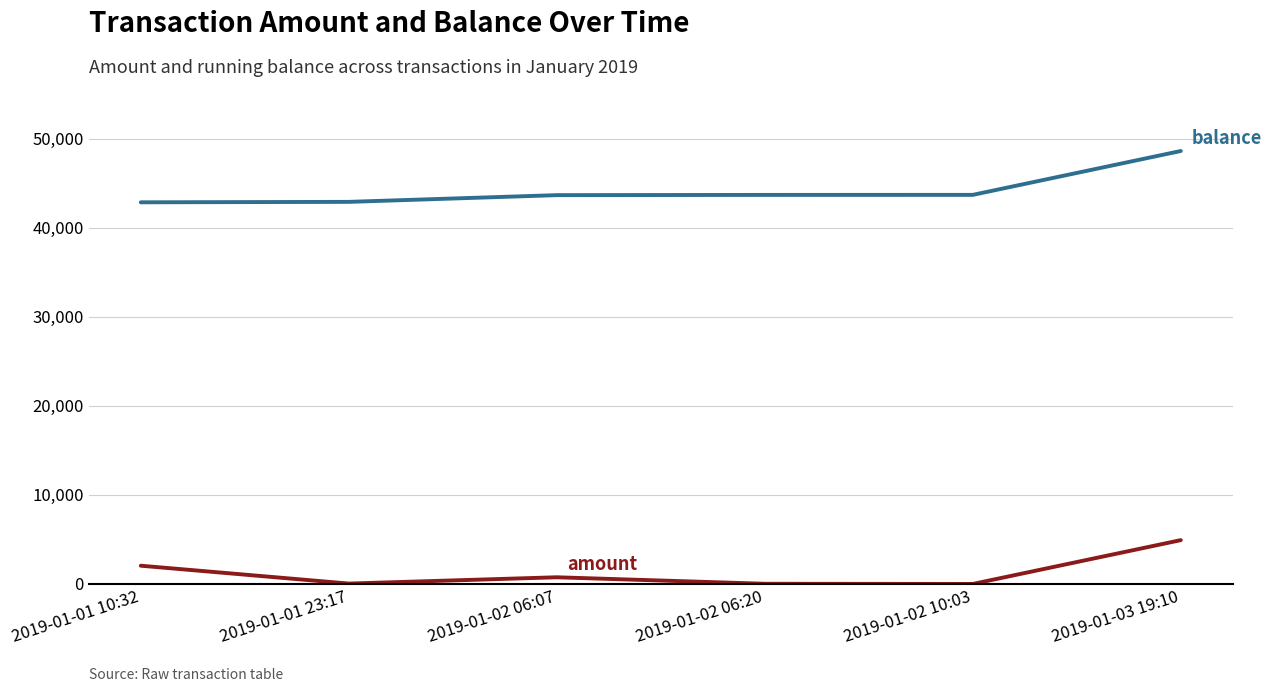

At which category is the sum across all series the highest?

2019-01-03 19:10